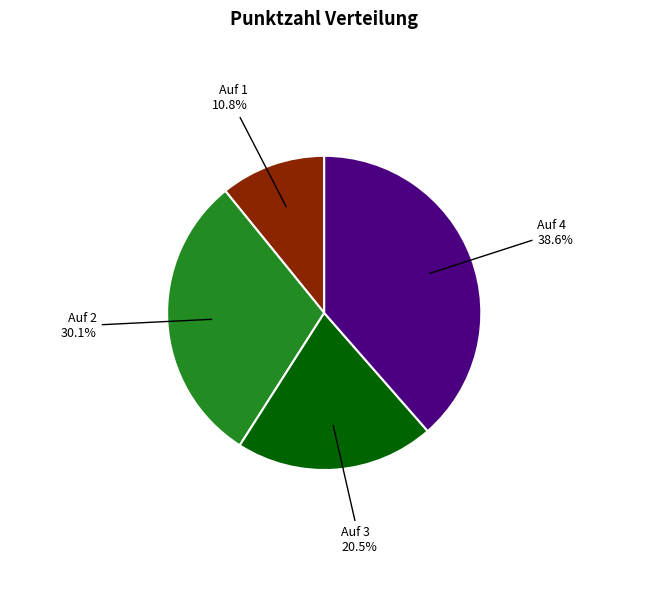

What percentage do Auf 4 and Auf 1 together represent?

49.4%